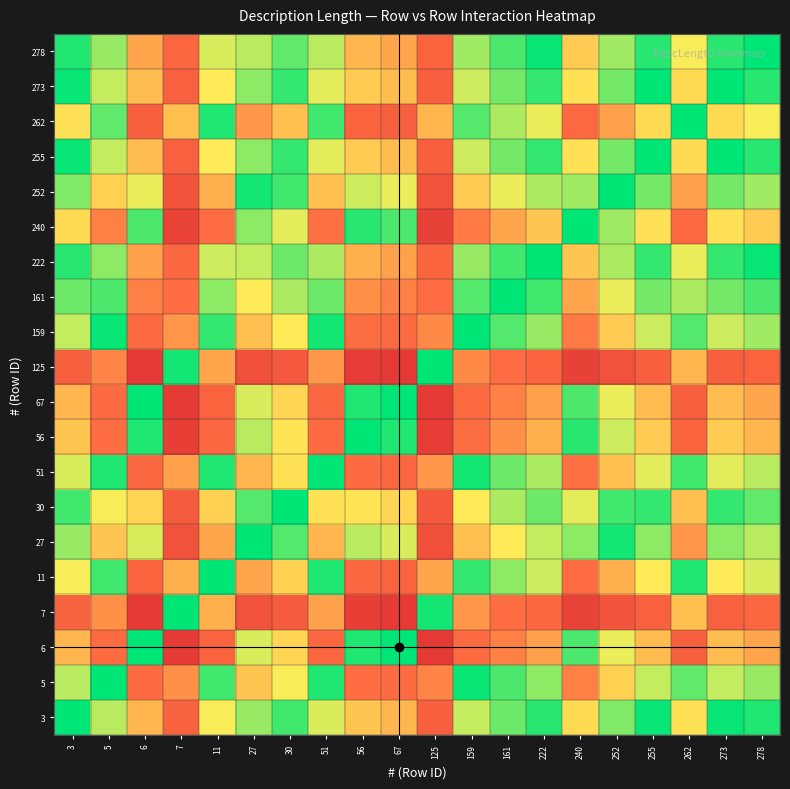

Which has a higher value, 278 or 262?

262